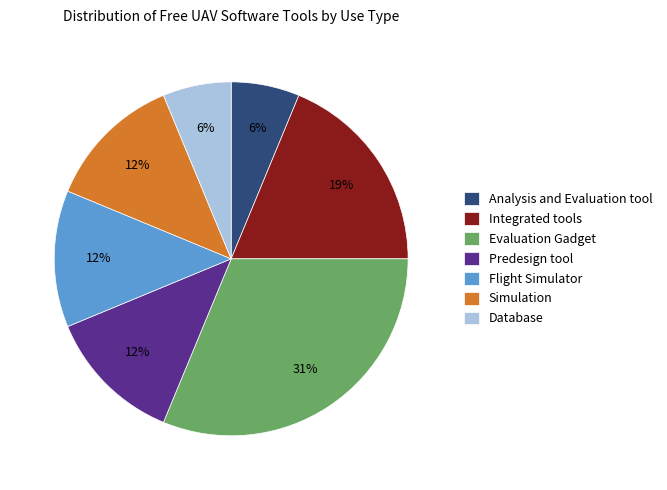

What is the largest slice in the pie chart?

Evaluation Gadget